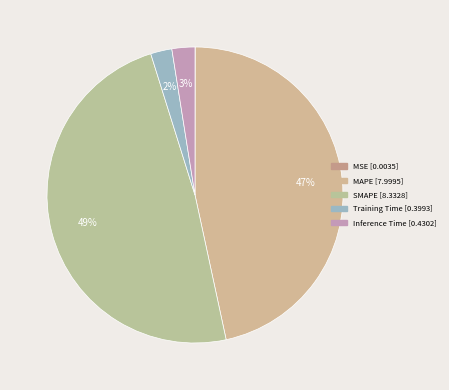

To the nearest percent, what is the average slice percentage?

20%